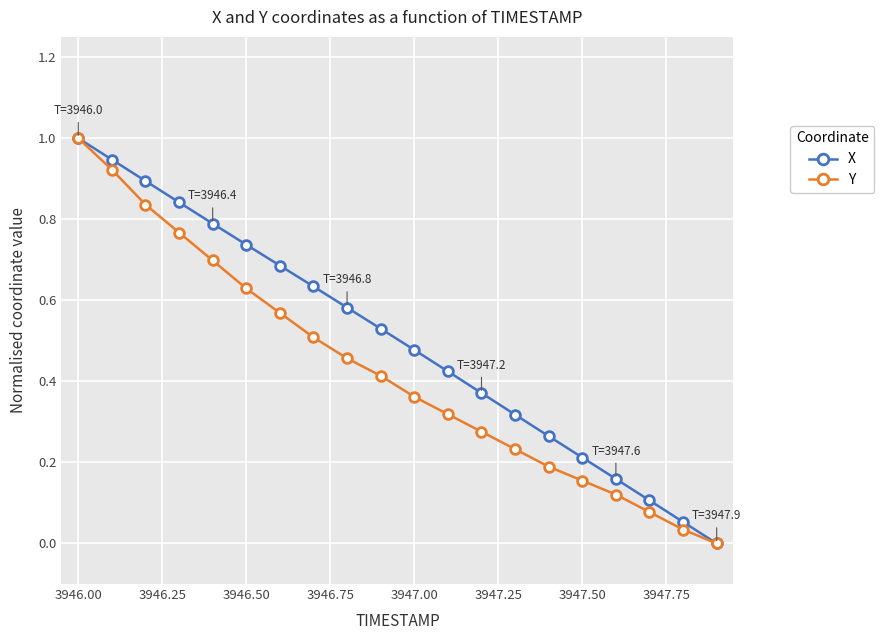

What is the maximum value for X?

1.0